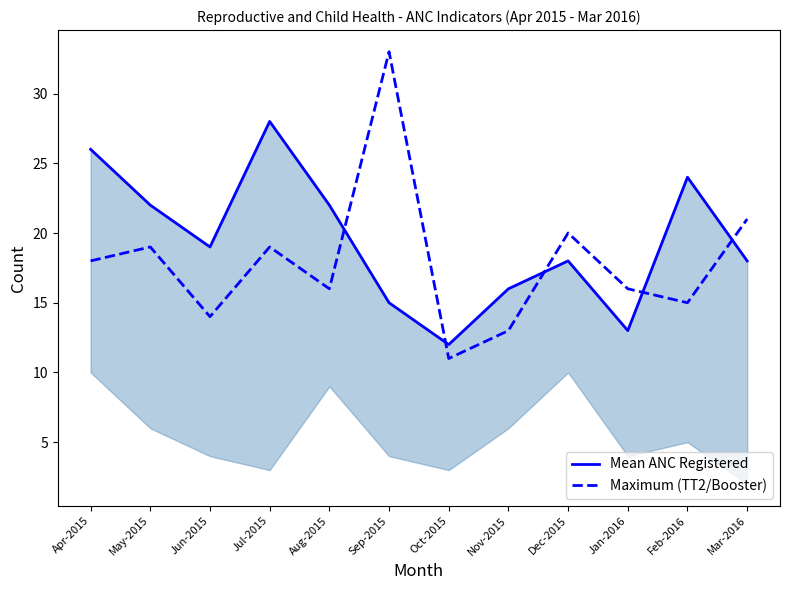

List the series in order of their overall mean, highest first.

Mean ANC Registered, Maximum (TT2/Booster)